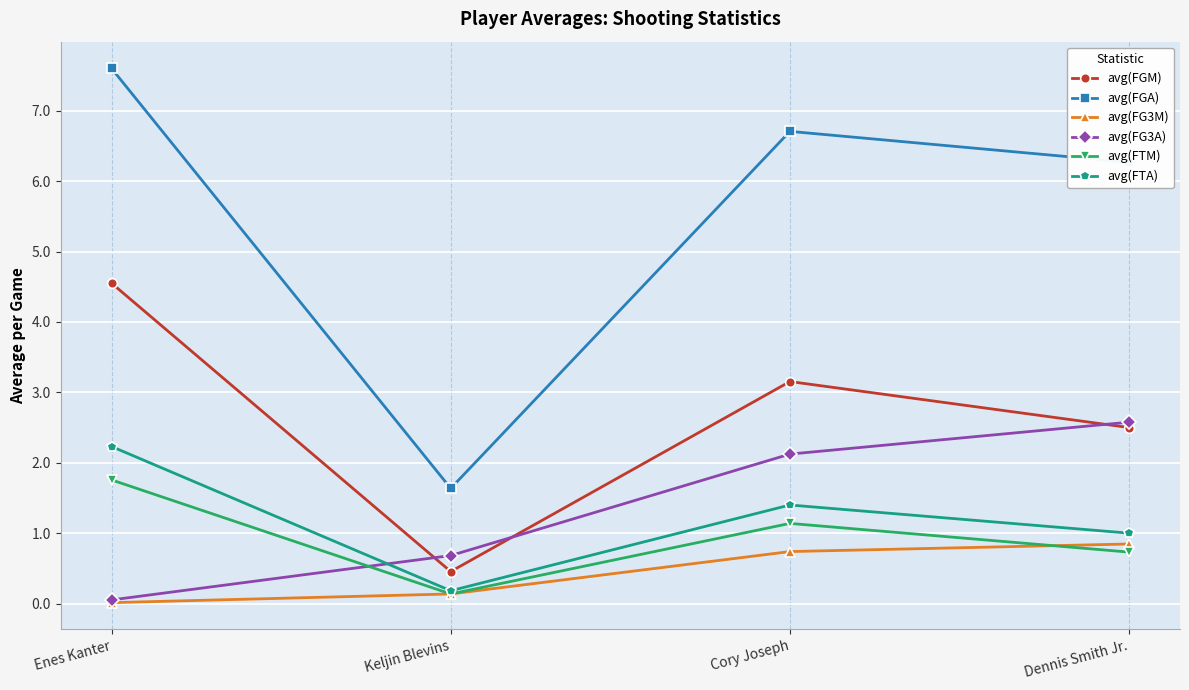

True or false: avg(FG3A) and avg(FGM) cross at least once.

True